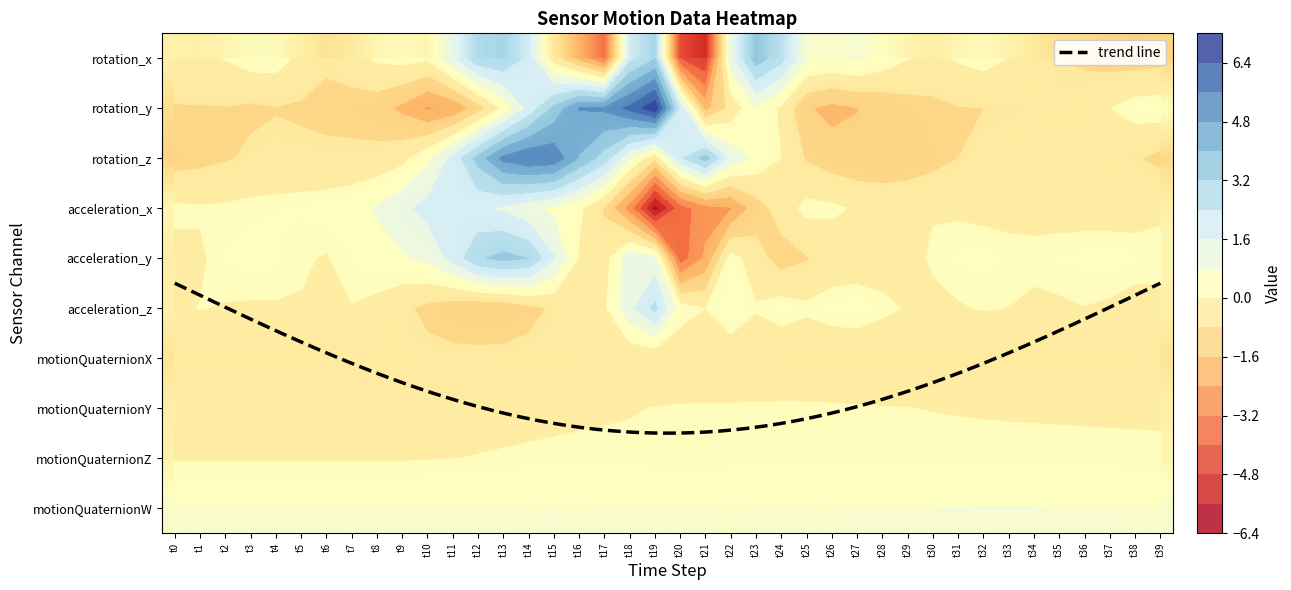

At which category is the sum across all series the highest?

t14